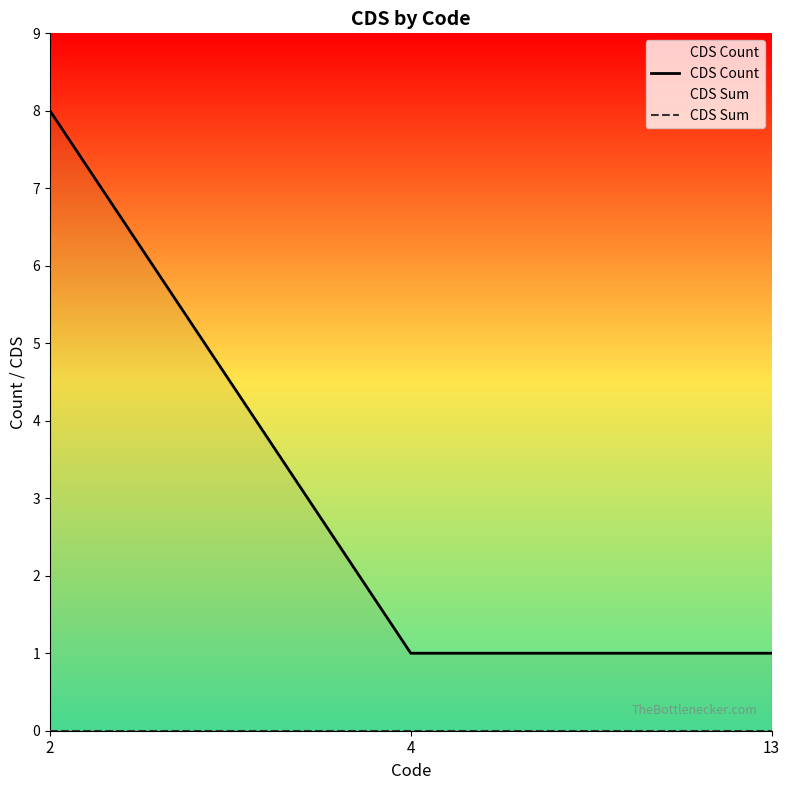

Reading left to right, list all the values displayed in this chart.

CDS Count: 8	1	1
CDS Sum: 0	0	0